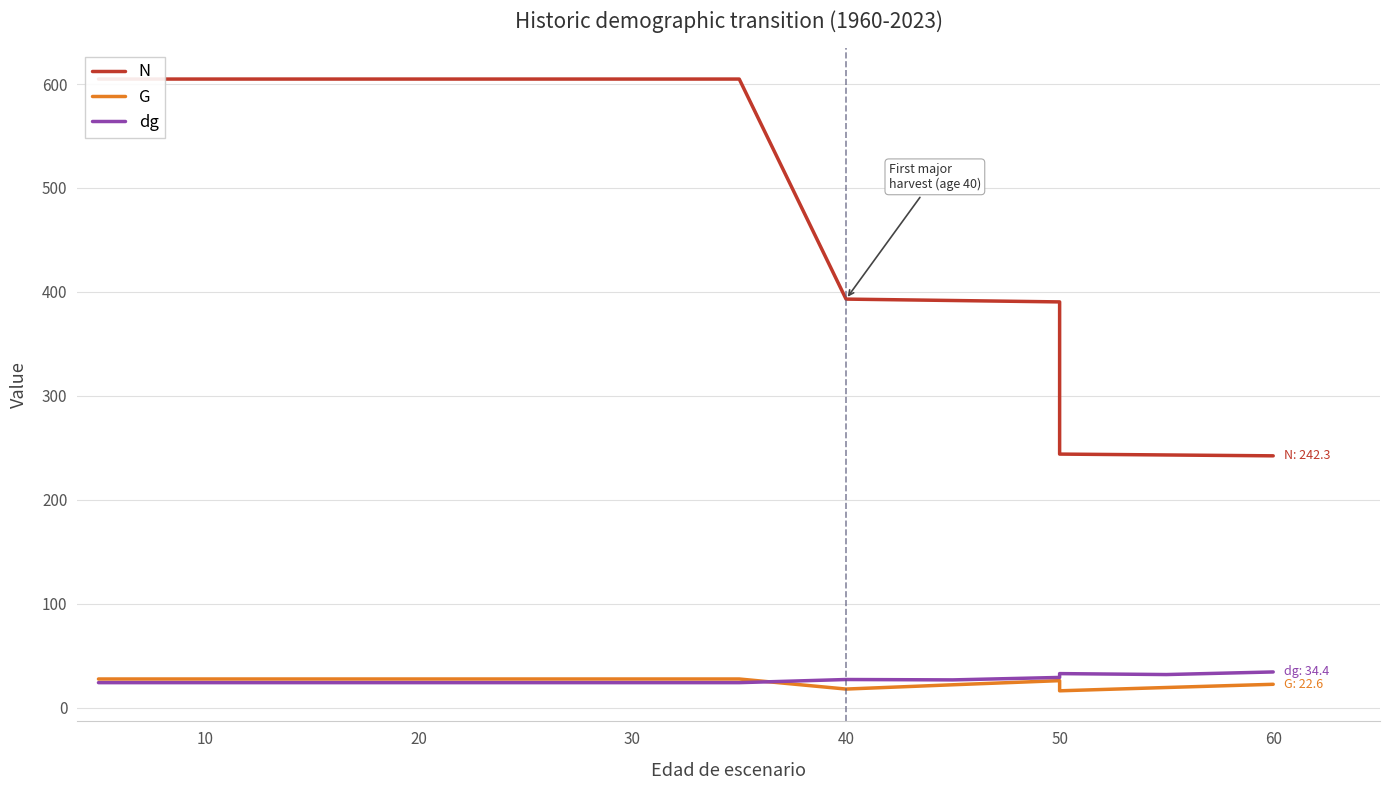

How many distinct data groups are displayed?

3